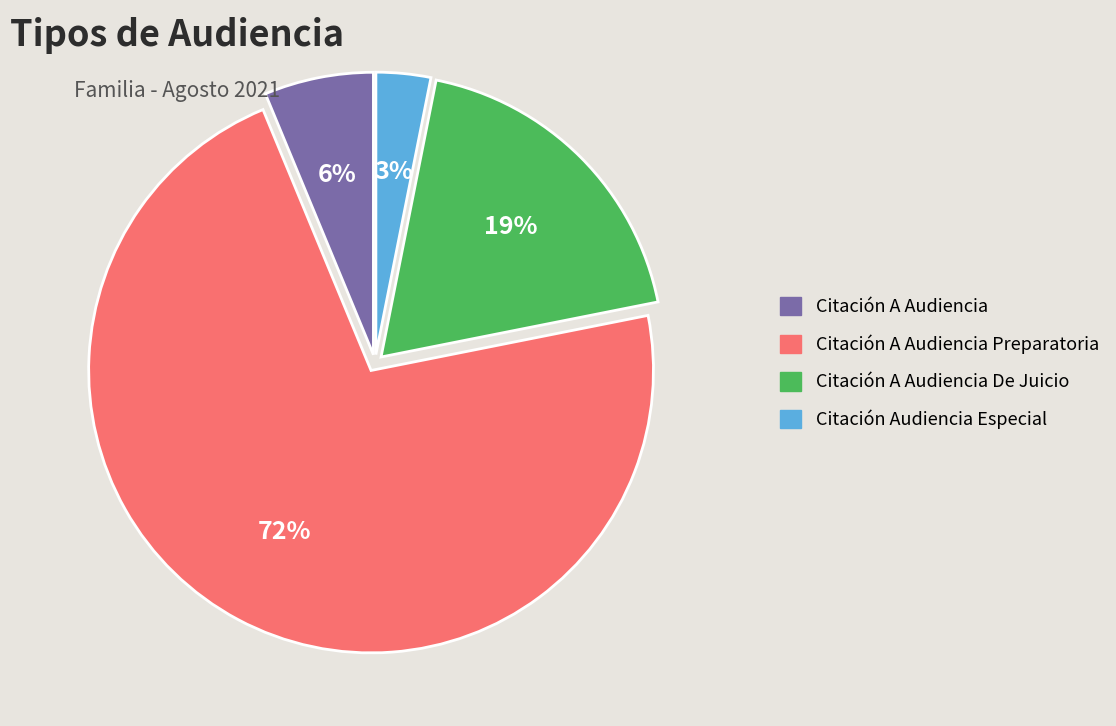

Is there a majority slice in this chart?

Yes